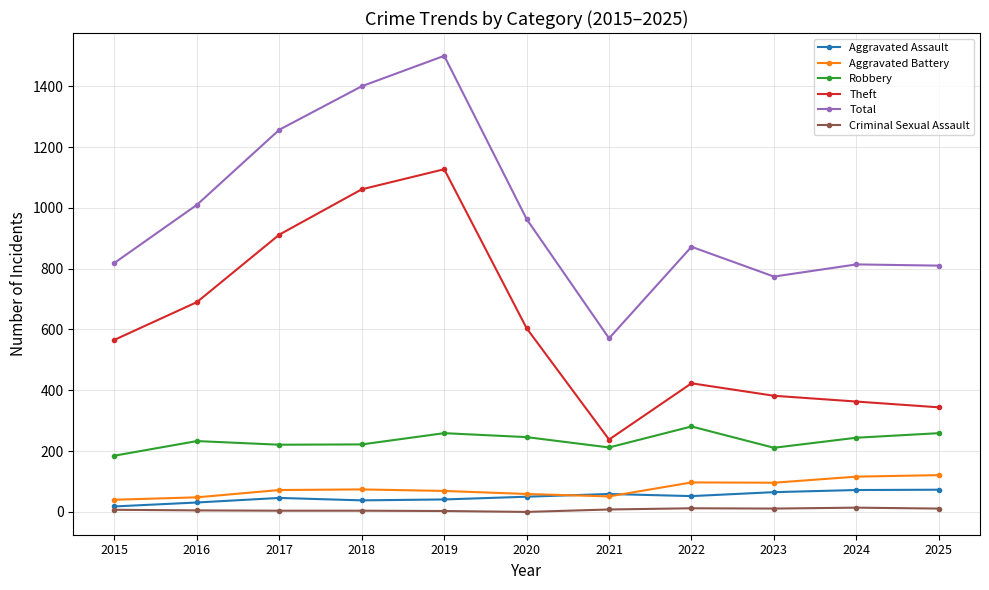

Where is Total nearest to the value 1035?

2016